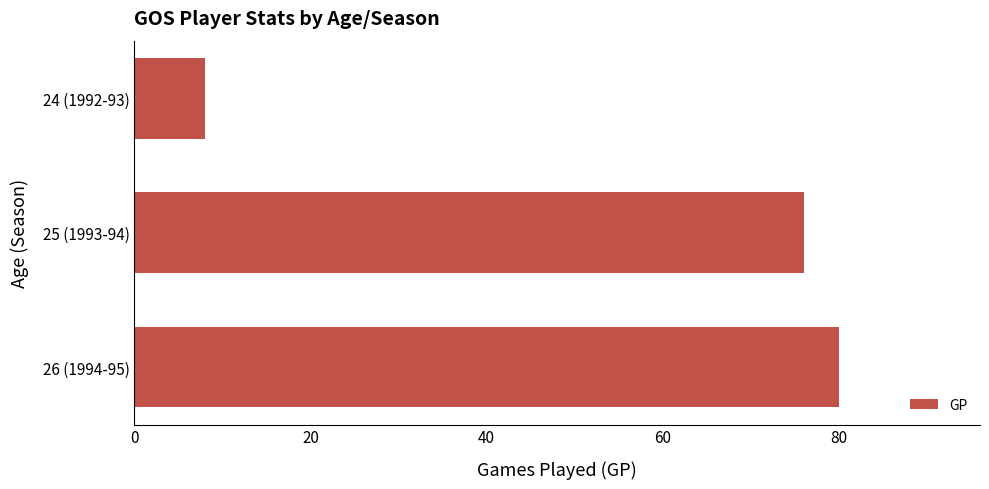

Where is the data nearest to the value 44?

25 (1993-94)